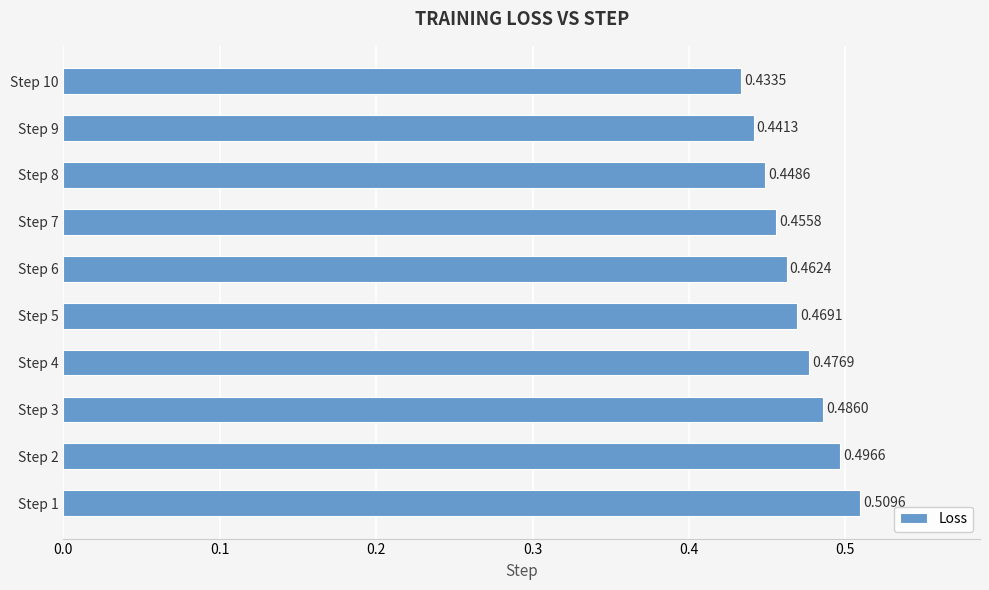

Between Step 8 and Step 2, which is larger?

Step 2